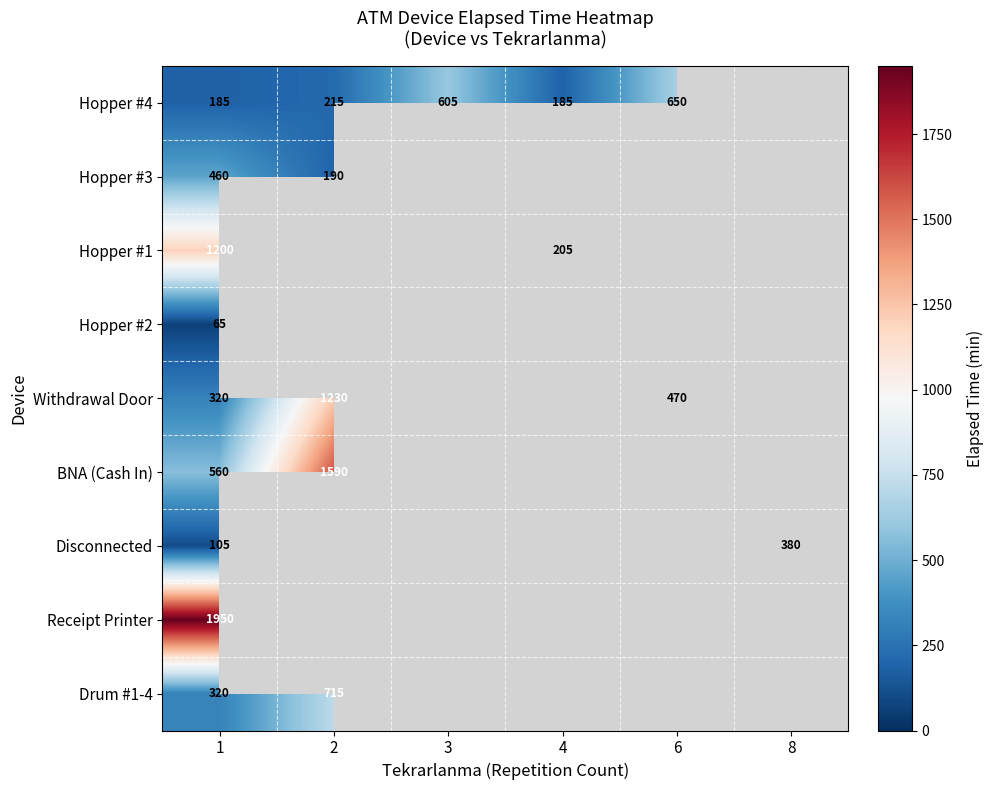

Is it true that Withdrawal Door equals 320 at 1?

True